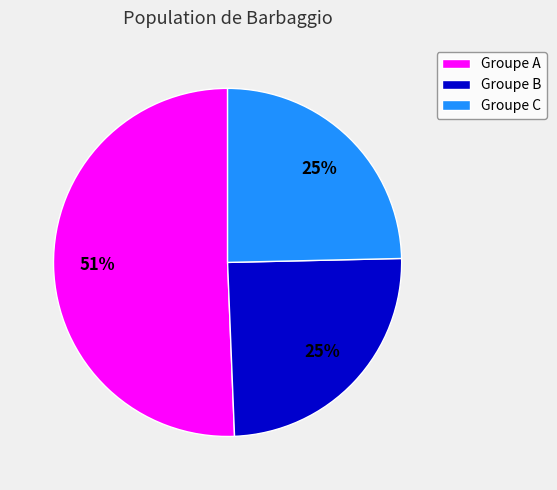

The Groupe A slice represents 40% of the pie. True or false?

False